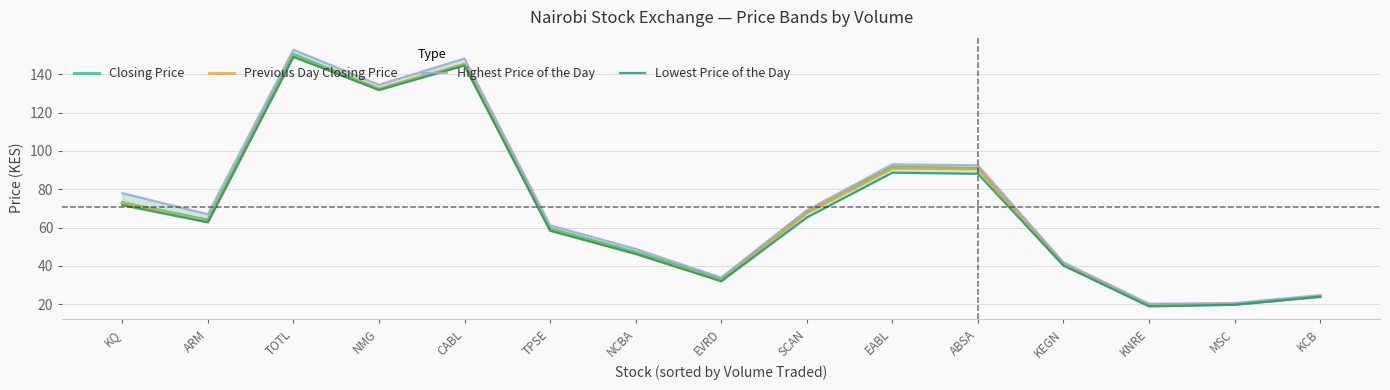

Reading left to right, list all the values displayed in this chart.

Closing Price: KQ=73.0	ARM=63.8	TOTL=150.5	NMG=132.4	CABL=145.2	TPSE=59.3	NCBA=47.1	EVRD=33.1	SCAN=68.1	EABL=91.6	ABSA=90.8	KEGN=40.7	KNRE=19.3	MSC=19.8	KCB=23.9
Previous Day Closing Price: KQ=72.7	ARM=63.1	TOTL=149.4	NMG=132.3	CABL=145.2	TPSE=58.6	NCBA=46.3	EVRD=32.2	SCAN=67.5	EABL=90.9	ABSA=90.6	KEGN=40.8	KNRE=19.7	MSC=20.0	KCB=24.0
Highest Price of the Day: KQ=78.0	ARM=66.9	TOTL=152.9	NMG=134.6	CABL=148.3	TPSE=61.2	NCBA=48.8	EVRD=33.8	SCAN=69.0	EABL=93.0	ABSA=92.5	KEGN=41.8	KNRE=20.1	MSC=20.5	KCB=24.7
Lowest Price of the Day: KQ=71.7	ARM=62.7	TOTL=149.2	NMG=131.8	CABL=144.7	TPSE=58.3	NCBA=46.2	EVRD=31.9	SCAN=65.2	EABL=88.7	ABSA=88.1	KEGN=40.1	KNRE=18.8	MSC=19.6	KCB=23.8